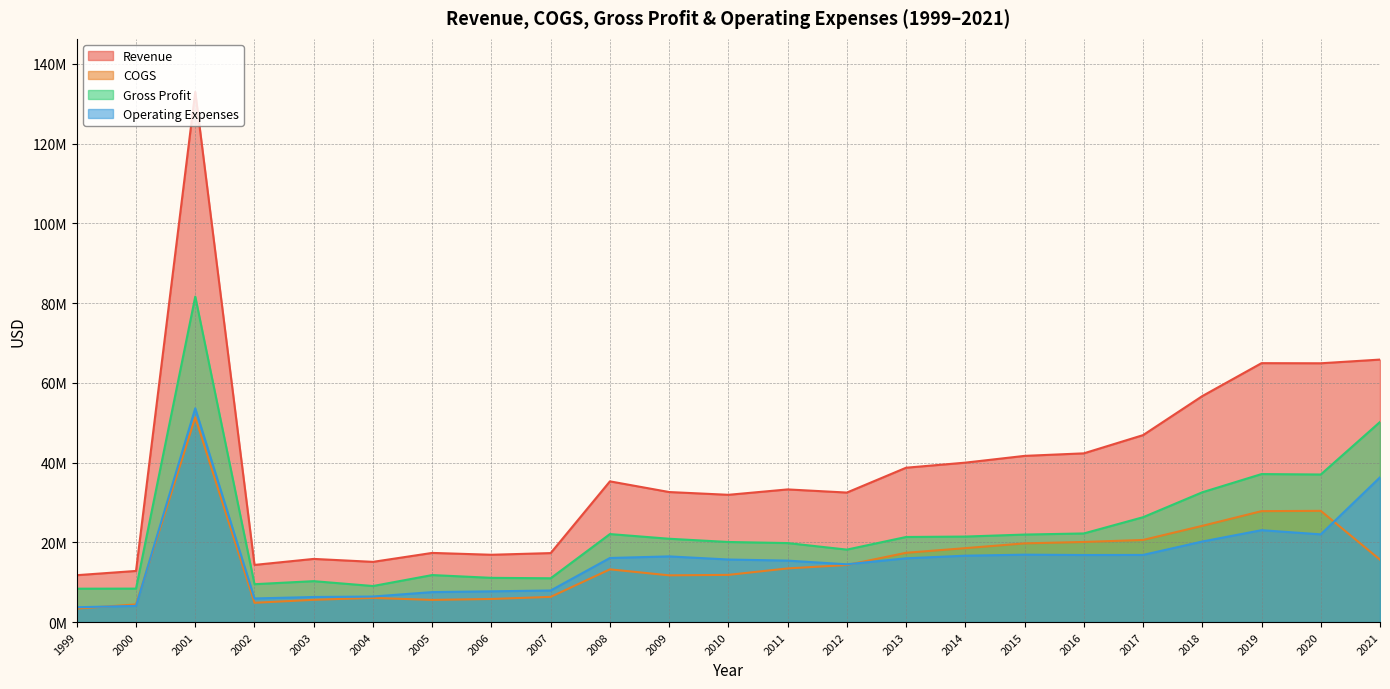

The value of Gross Profit at 1999 is 11698124. True or false?

False